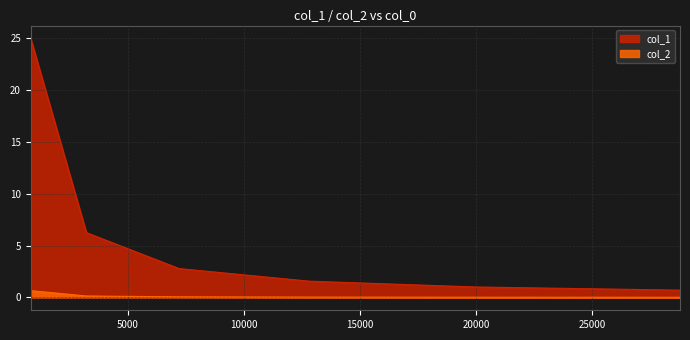

What is the difference between the maximum and second lowest values in the col_2 series?

0.6